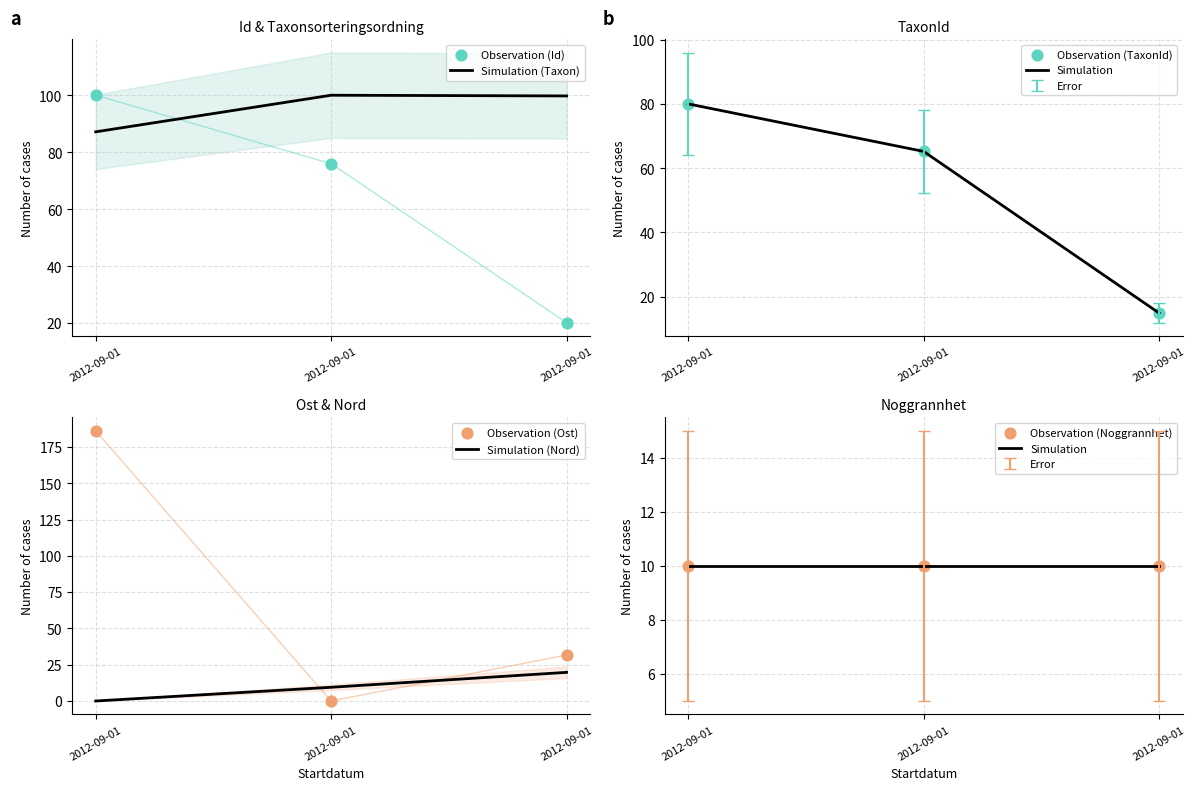

Is the value of Id at 2012-09-01 greater than the value of Ost at 2012-09-01?

No